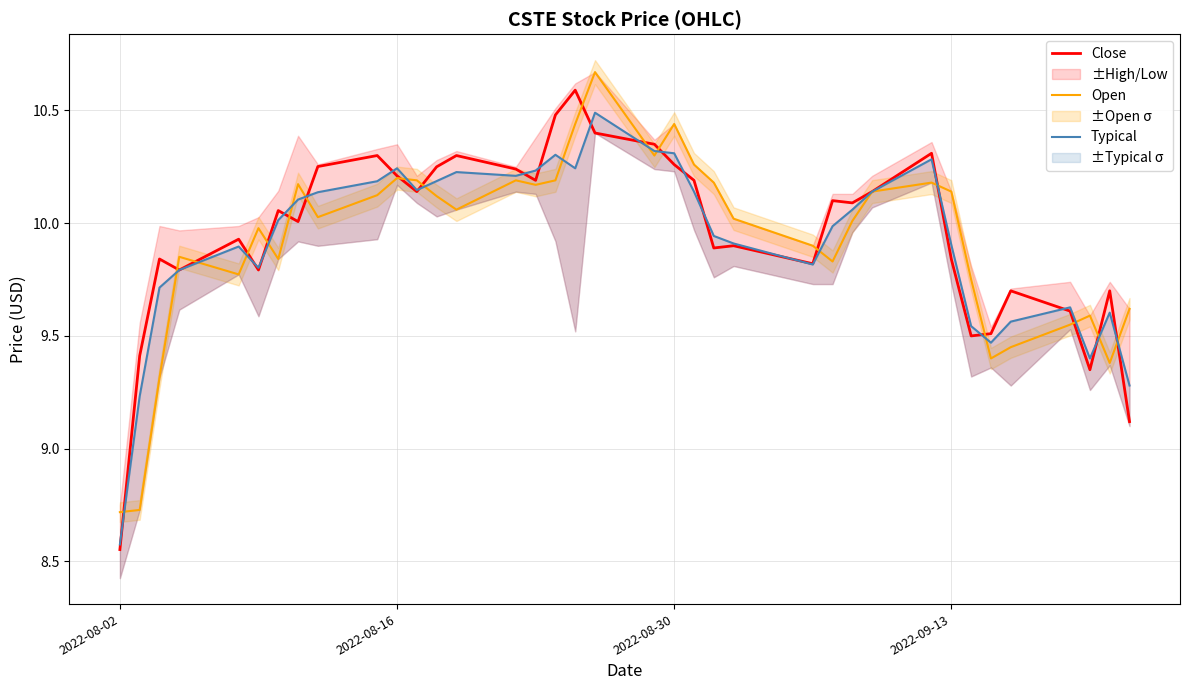

Is the value of Open at 2022-09-13 greater than the value of Typical at 13?

No